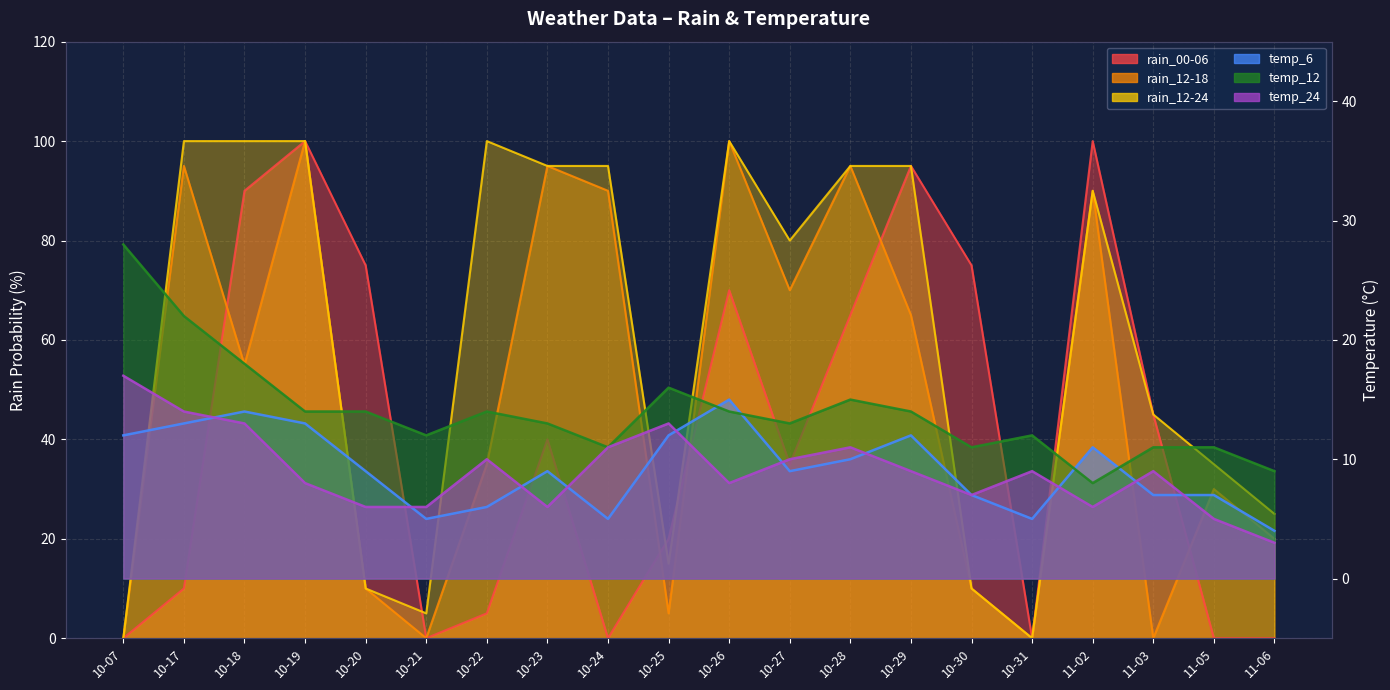

What is the greatest value displayed?

100